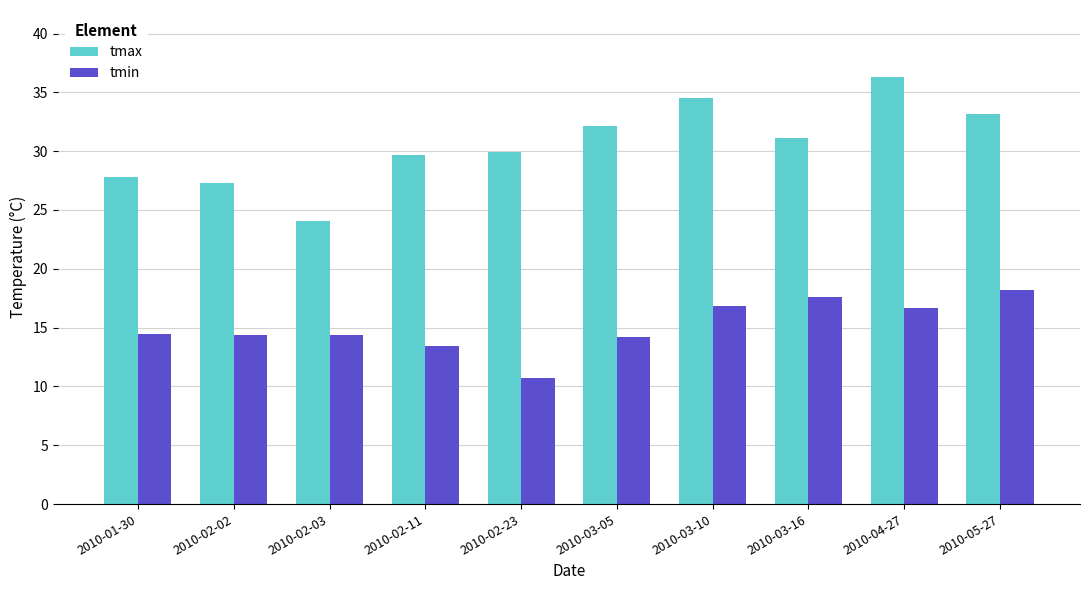

The tmin series shows 4.6 at 2010-03-05. True or false?

False